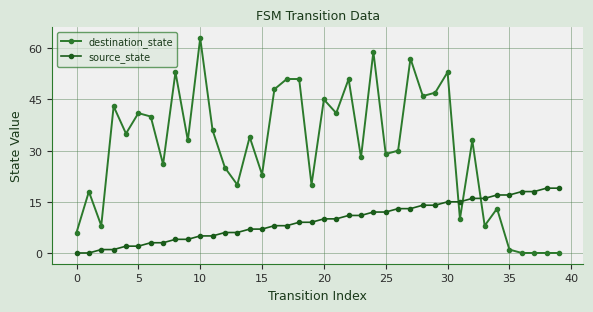

Which category has the lowest value in the destination_state series?

36